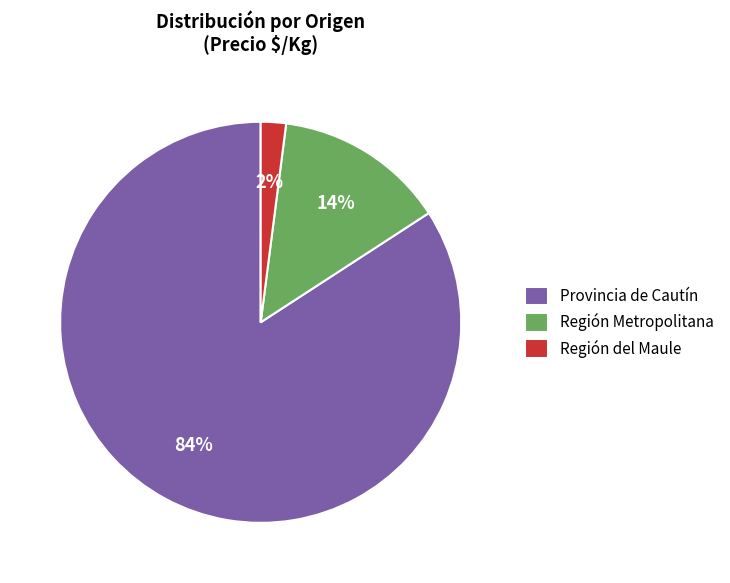

Is it true that Región del Maule is 2% of the pie?

True